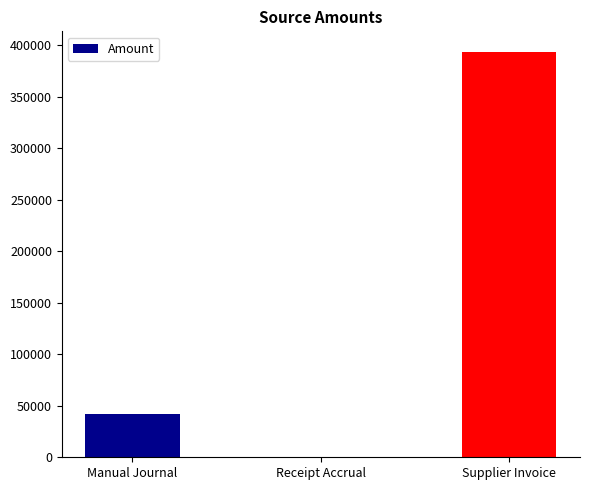

The chart shows a value of -0.0 at Receipt Accrual. True or false?

True